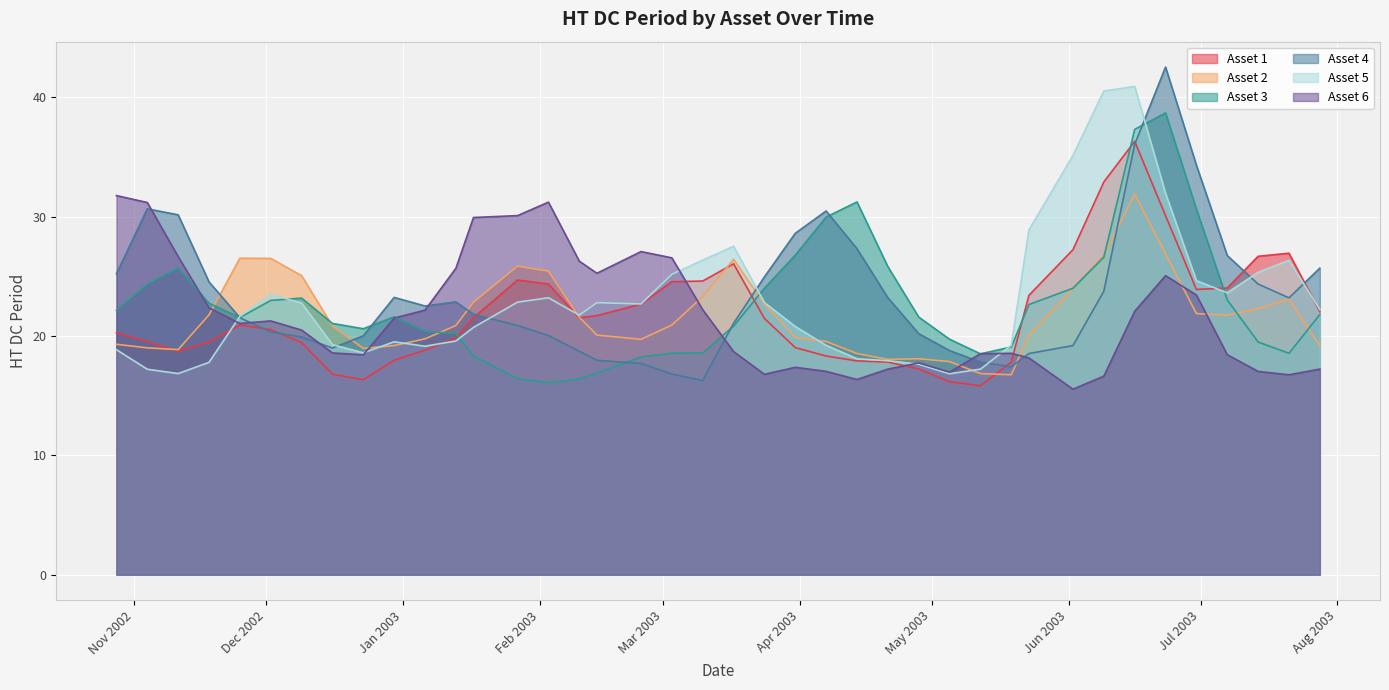

Does the chart display data point markers on the line(s)?

No